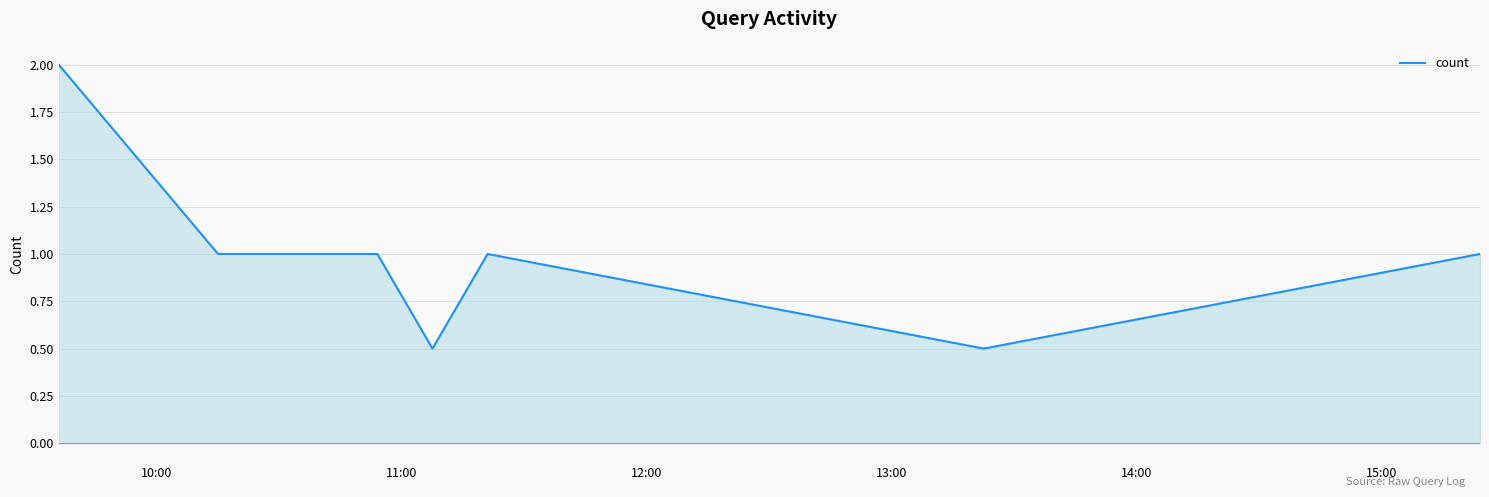

What is the smallest value displayed?

0.5